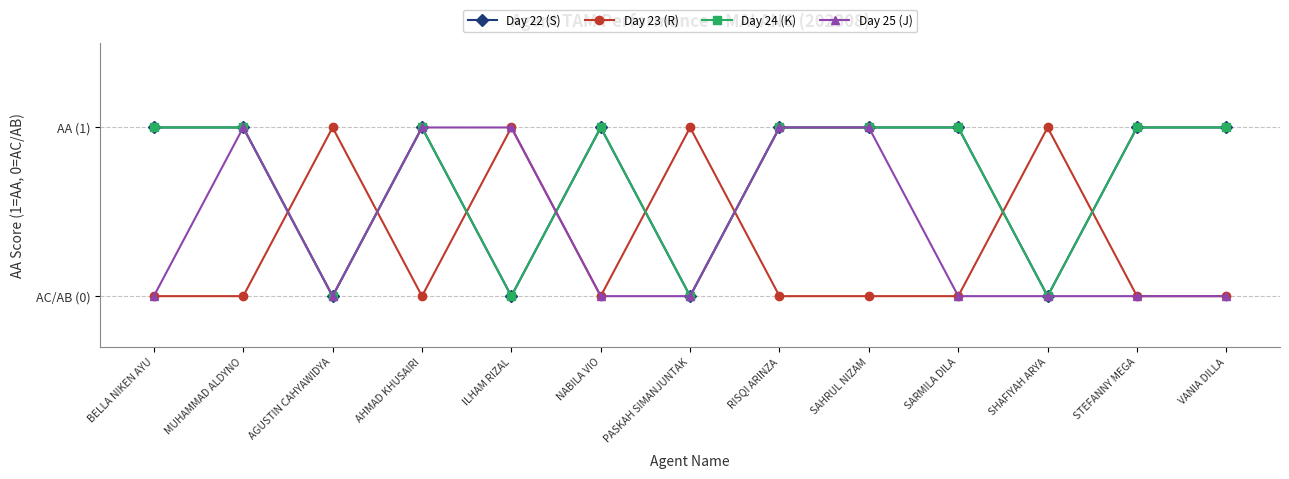

Reading right to left, transcribe all the data shown in this chart.

Day 22 (S): 1	1	0	1	1	1	0	1	0	1	0	1	1
Day 23 (R): 0	0	1	0	0	0	1	0	1	0	1	0	0
Day 24 (K): 1	1	0	1	1	1	0	1	0	1	0	1	1
Day 25 (J): 0	0	0	0	1	1	0	0	1	1	0	1	0